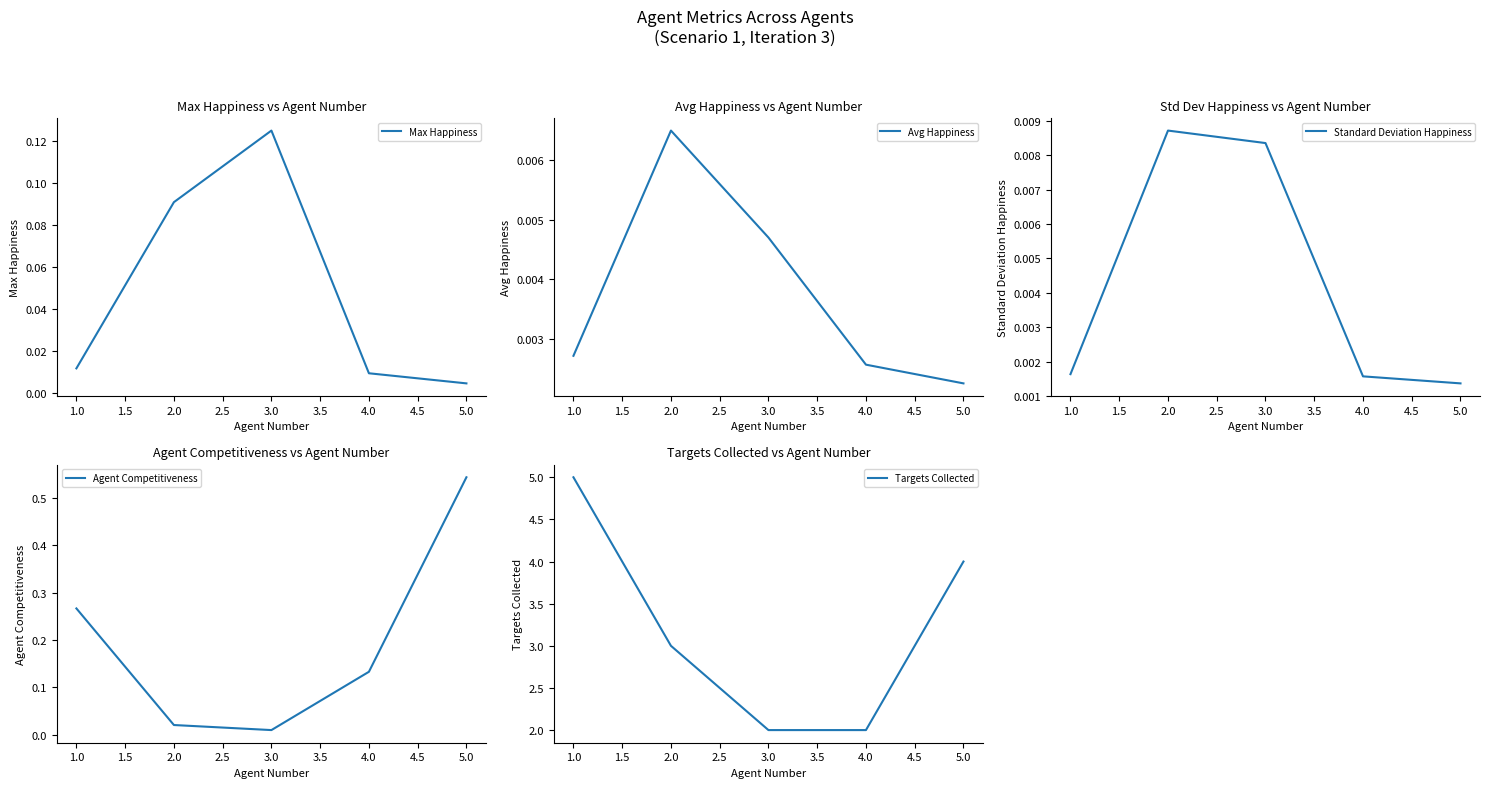

Which category has the lowest value in the Max Happiness series?

5.0